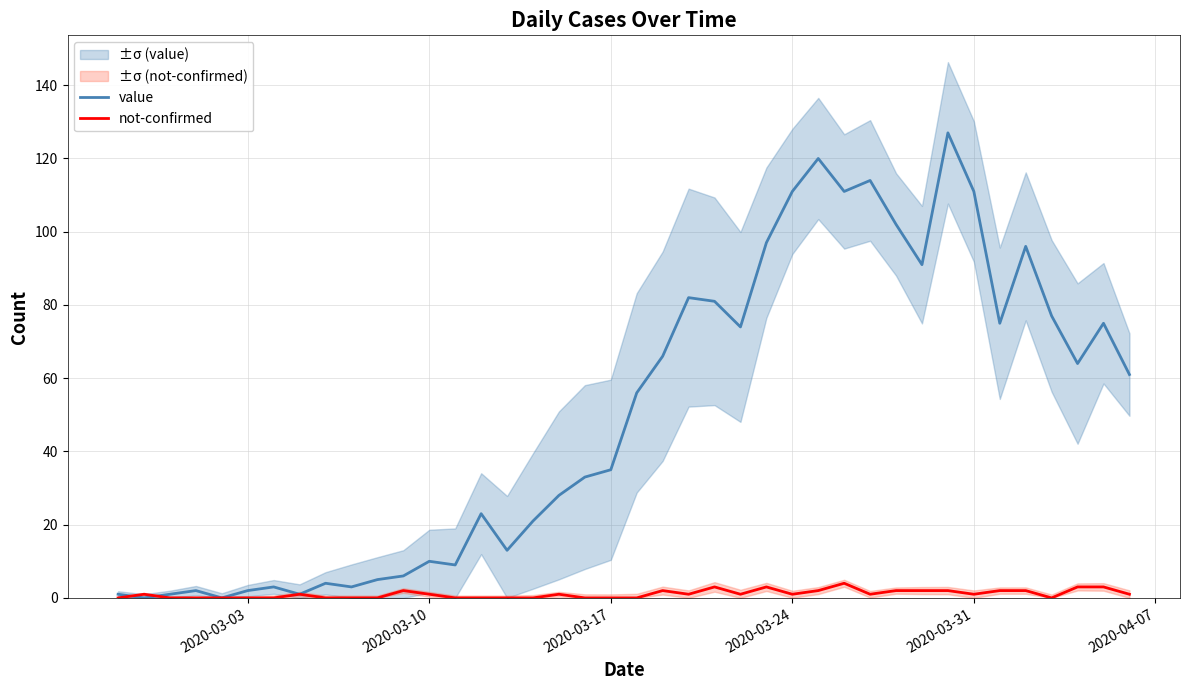

Is it true that value equals 10 at 2020-03-10?

True